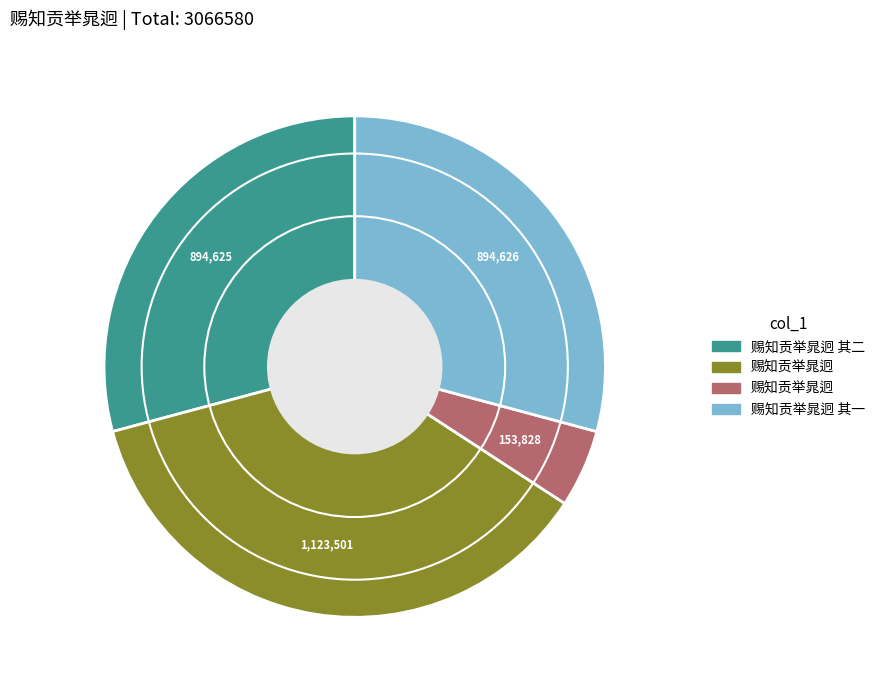

How many segments does this pie chart have?

4